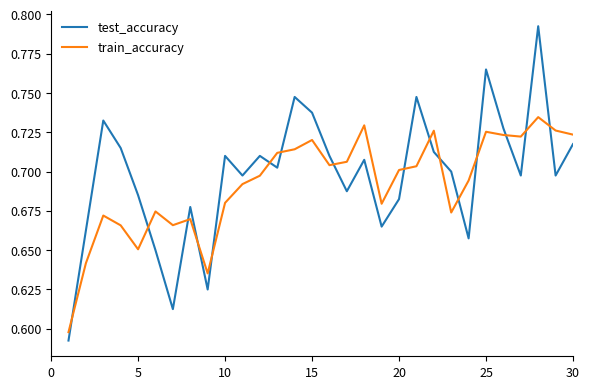

Which series has the widest spread of values?

test_accuracy